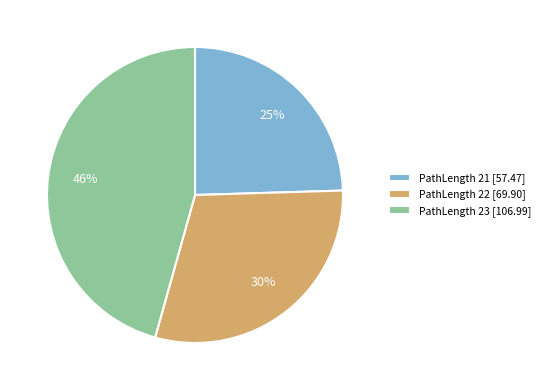

Which has a higher value, PathLength 23 [106.99] or PathLength 21 [57.47]?

PathLength 23 [106.99]